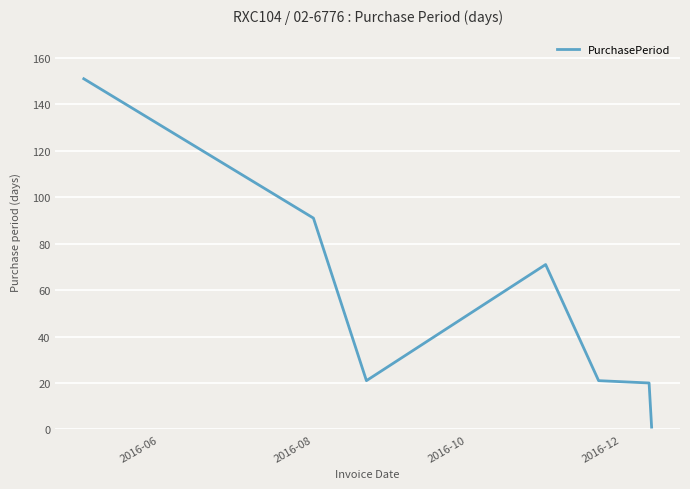

What is the average value?

54